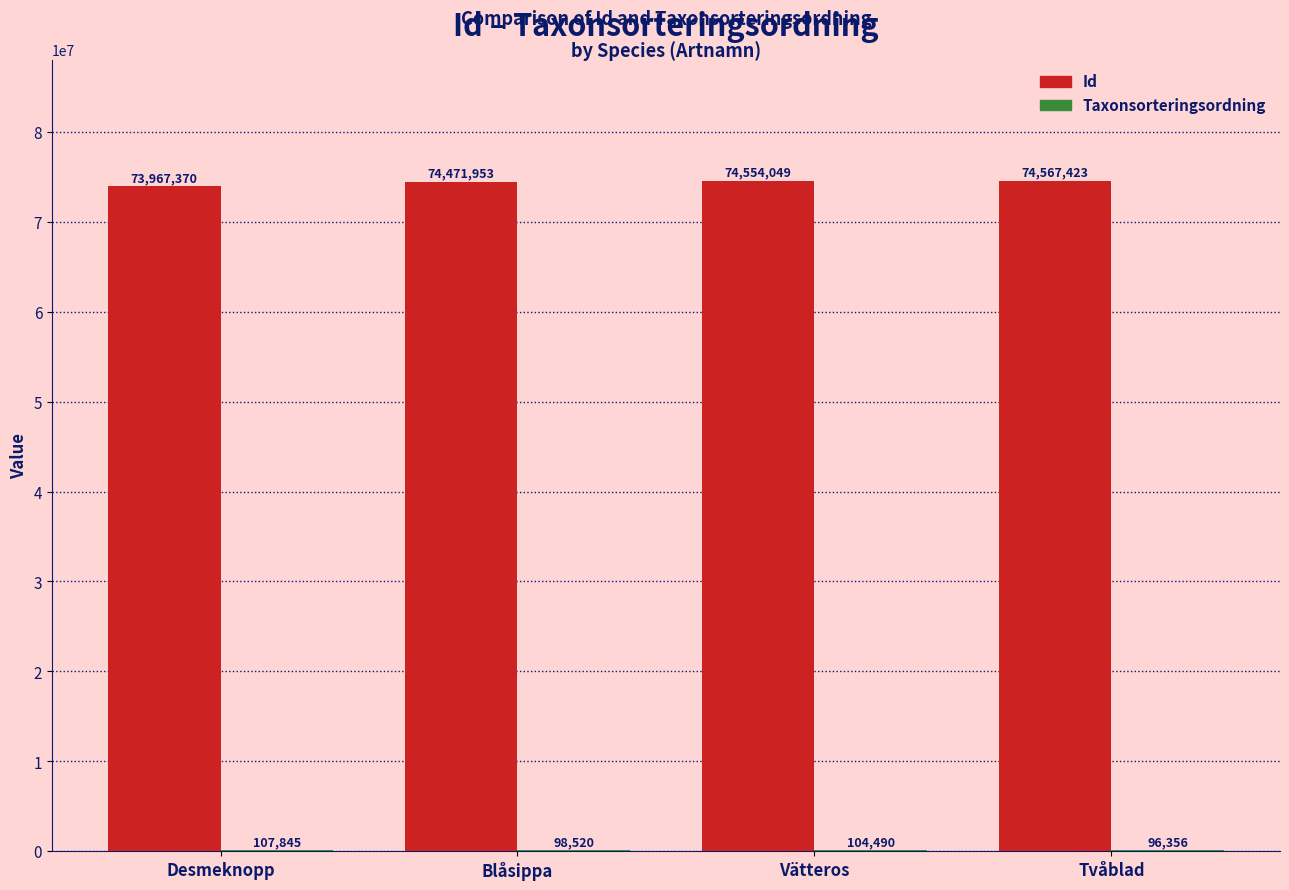

What is the sum of the Id values at Vätteros and Tvåblad?

149121472